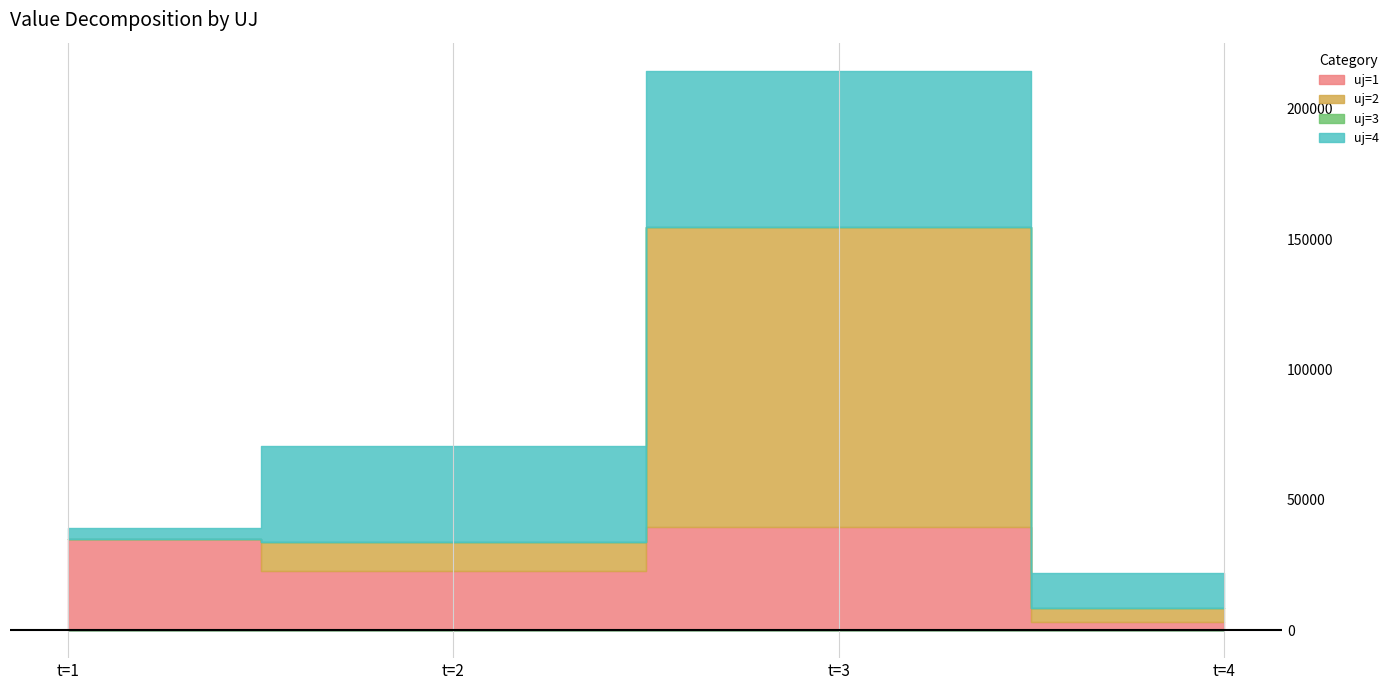

Which has a higher value, t=1 or t=2?

t=1